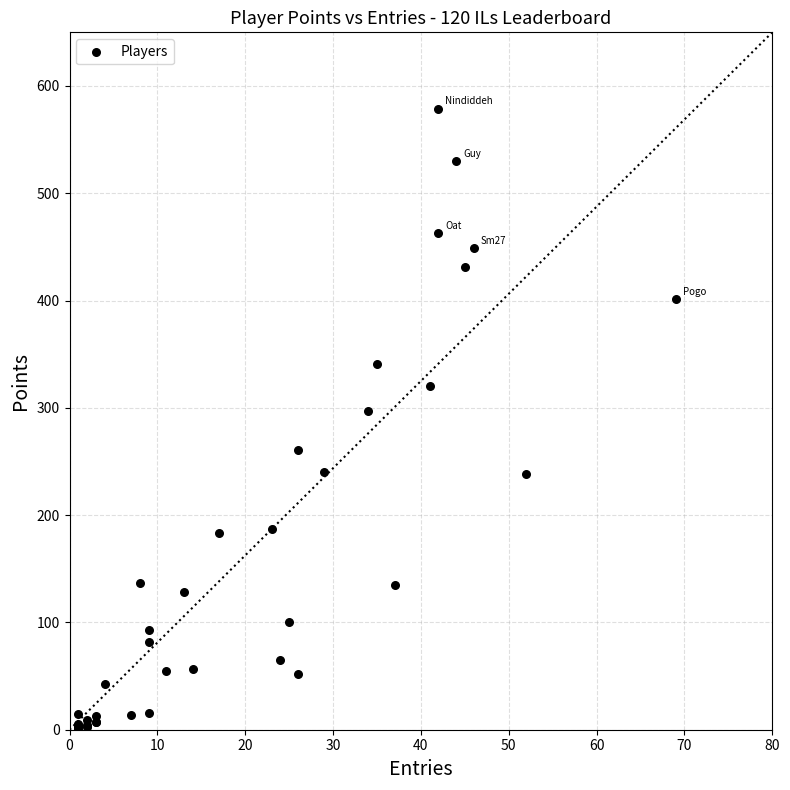

What Y value in the scatter plot is closest to 290?

297